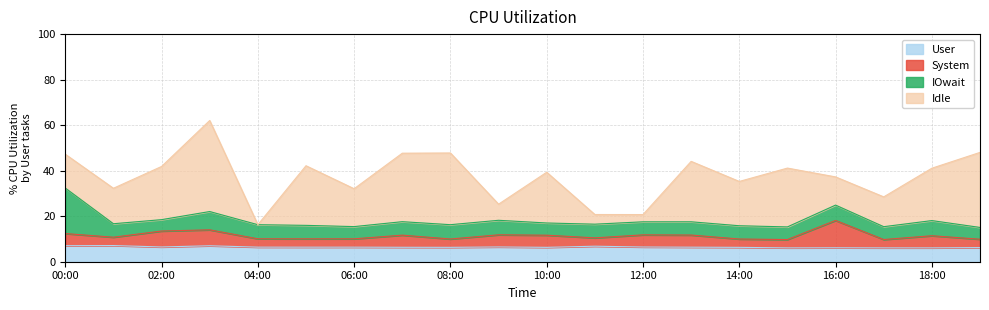

What is the lowest value of the User series?

6.1